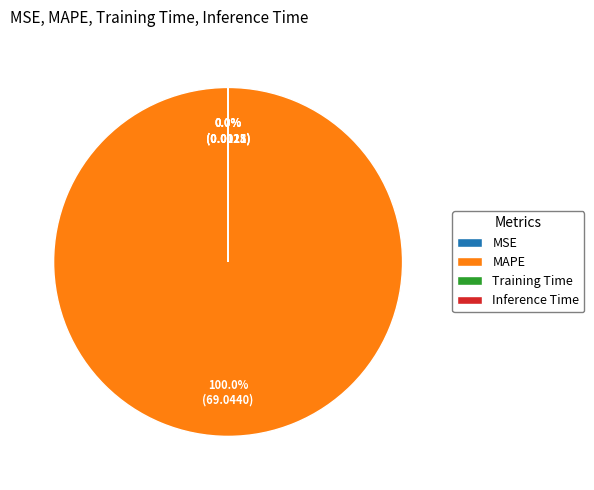

Which slice represents more than half of the pie?

MAPE